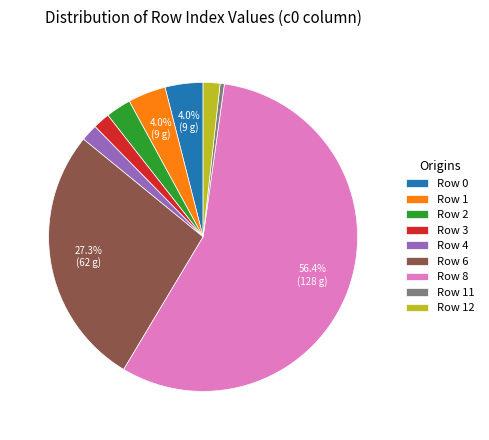

To the nearest percent, what is the combined percentage of Row 4 and Row 6?

29%